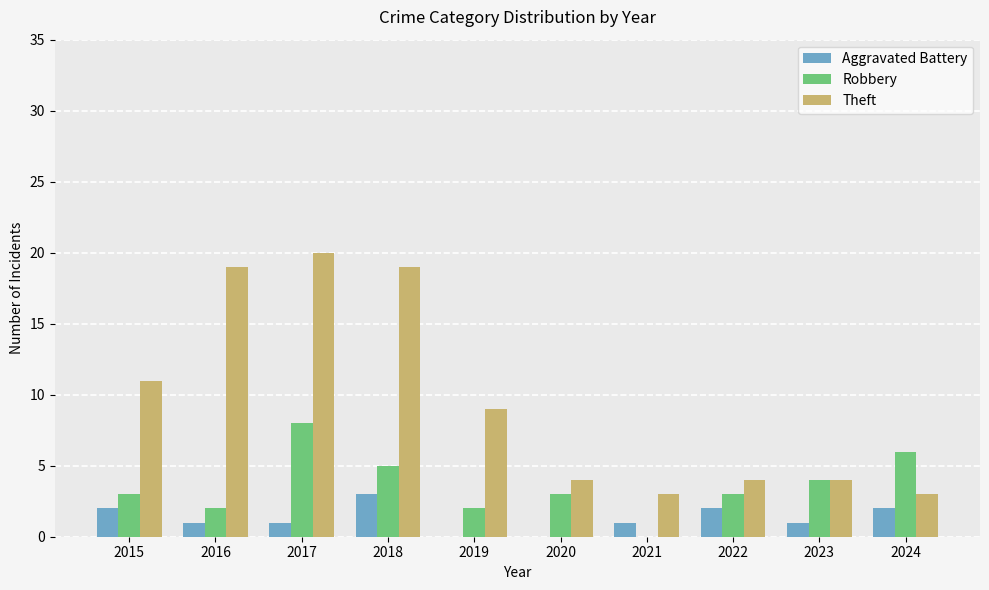

At which category is the sum across all series the highest?

2017